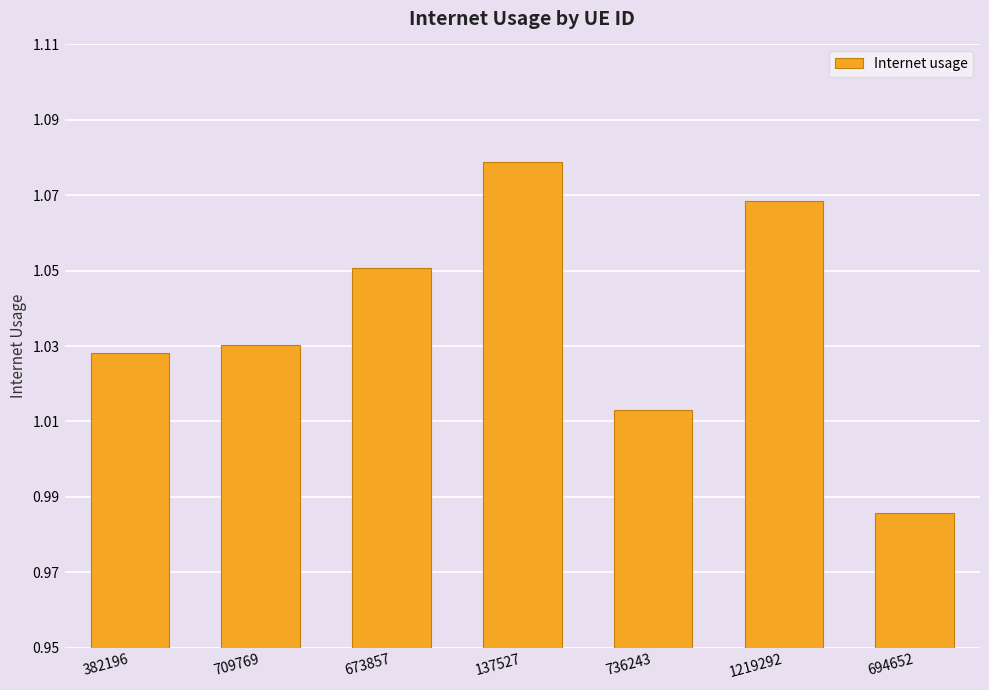

What is the sum of the values at 736243 and 709769?

2.0